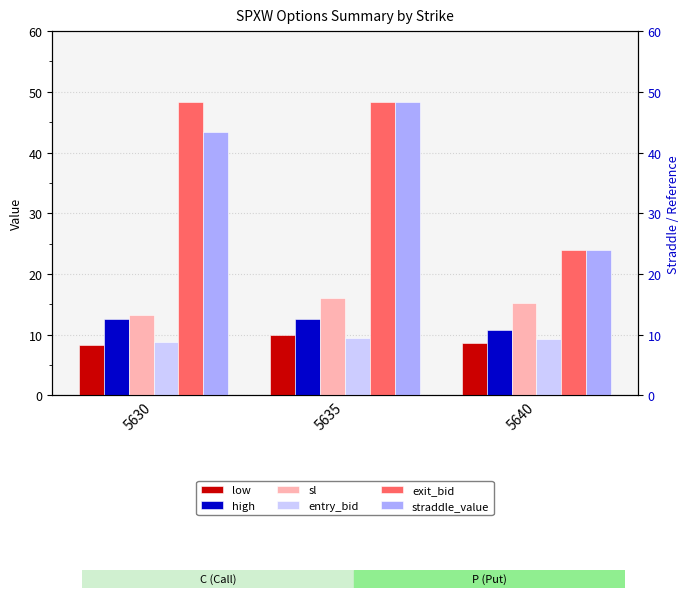

Rank the series by their maximum value, from highest to lowest.

exit_bid, straddle_value, sl, high, low, entry_bid